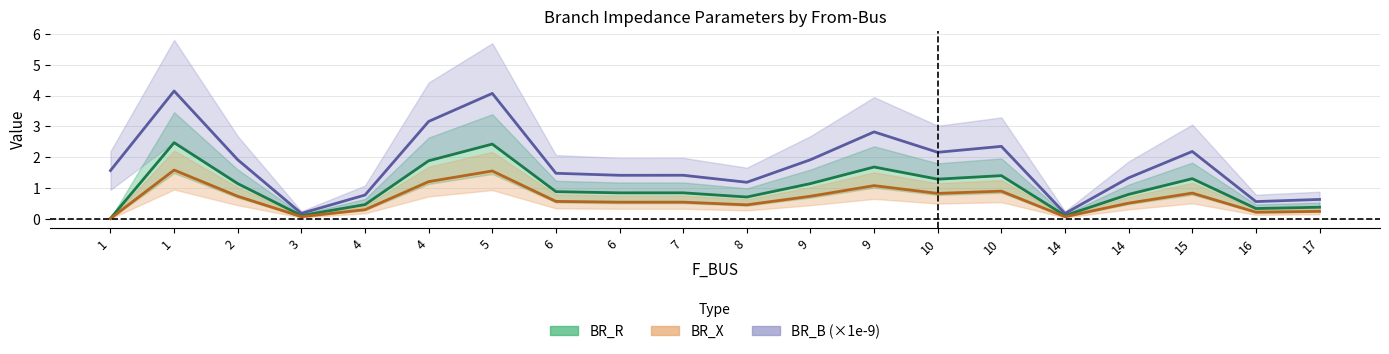

True or false: BR_R and BR_X intersect in this chart.

False